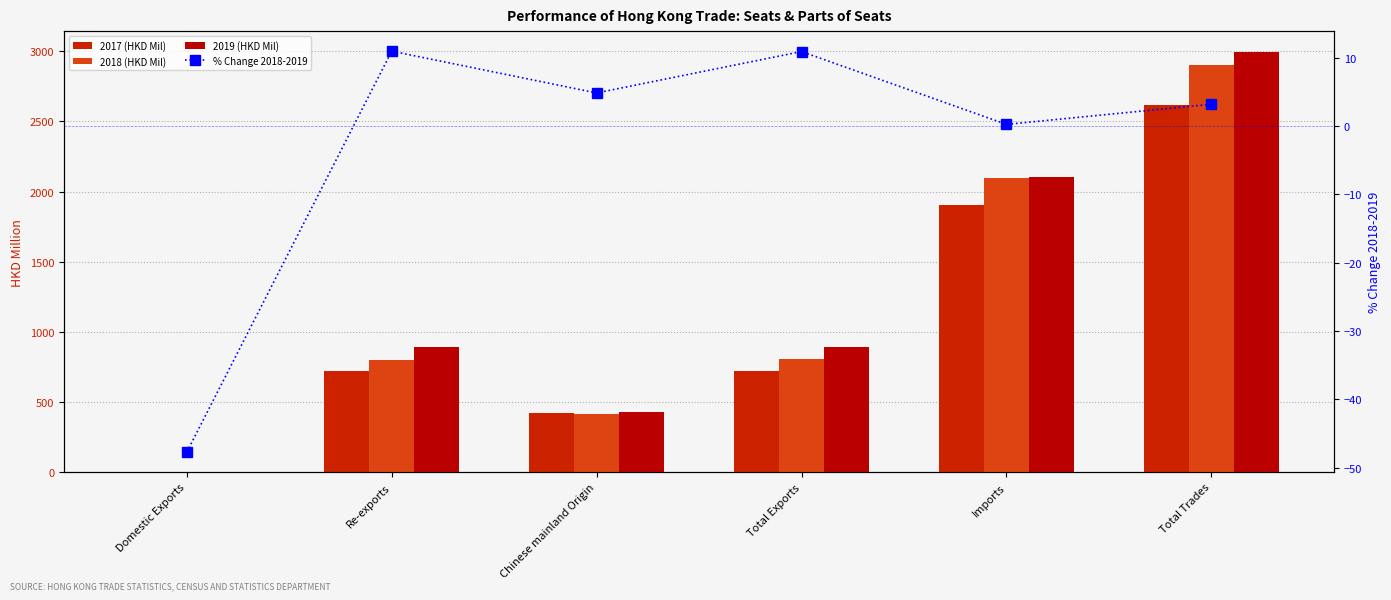

The value of 2018 (HKD Mil) at Total Trades is 2902.2. True or false?

True